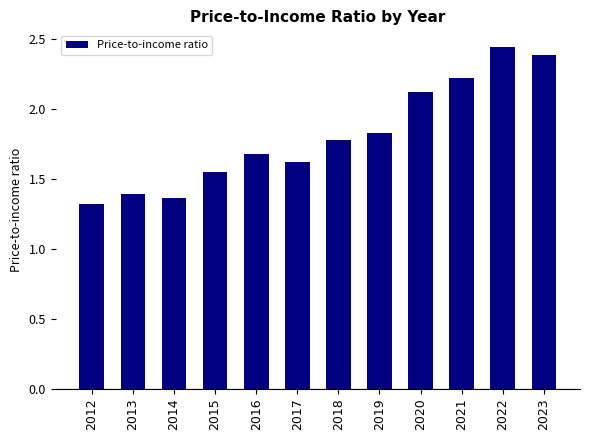

What is the ratio of the value at 2021 to the value at 2019?

1.2